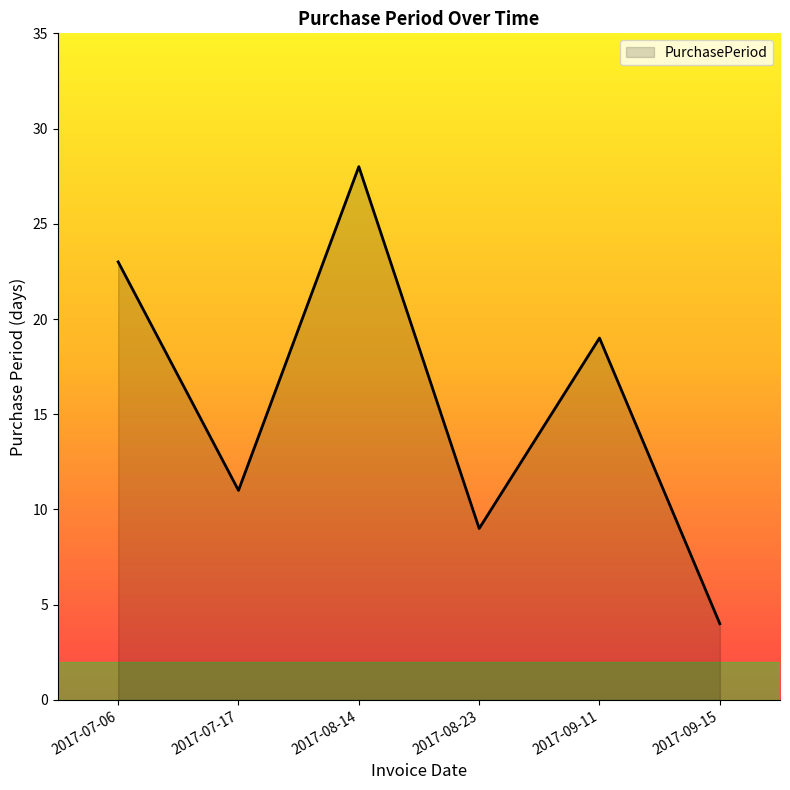

Approximately how many times larger is the value at 2017-07-17 compared to 2017-08-23?

1.2